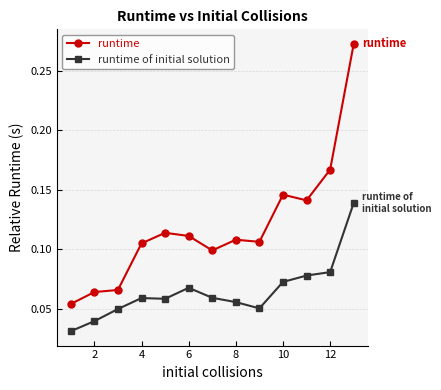

What are all the series names shown in the legend?

runtime, runtime of initial solution